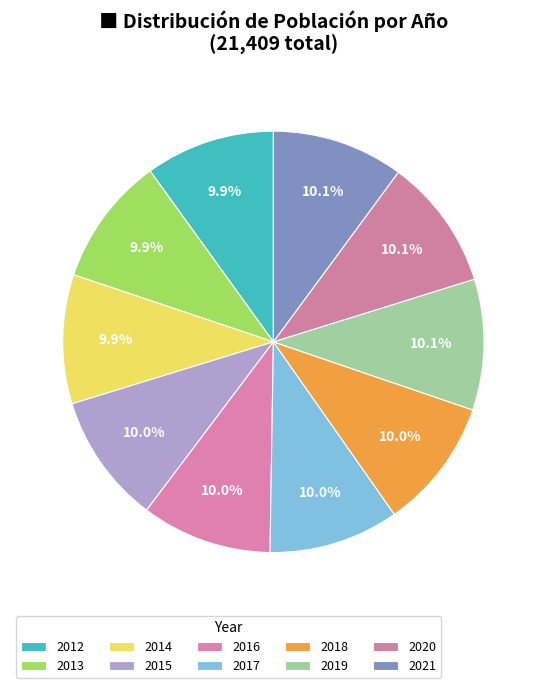

How many slices are in this pie chart?

10